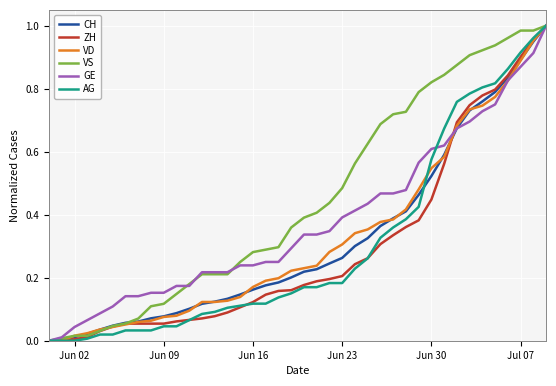

Which series has the largest total across all categories?

VS